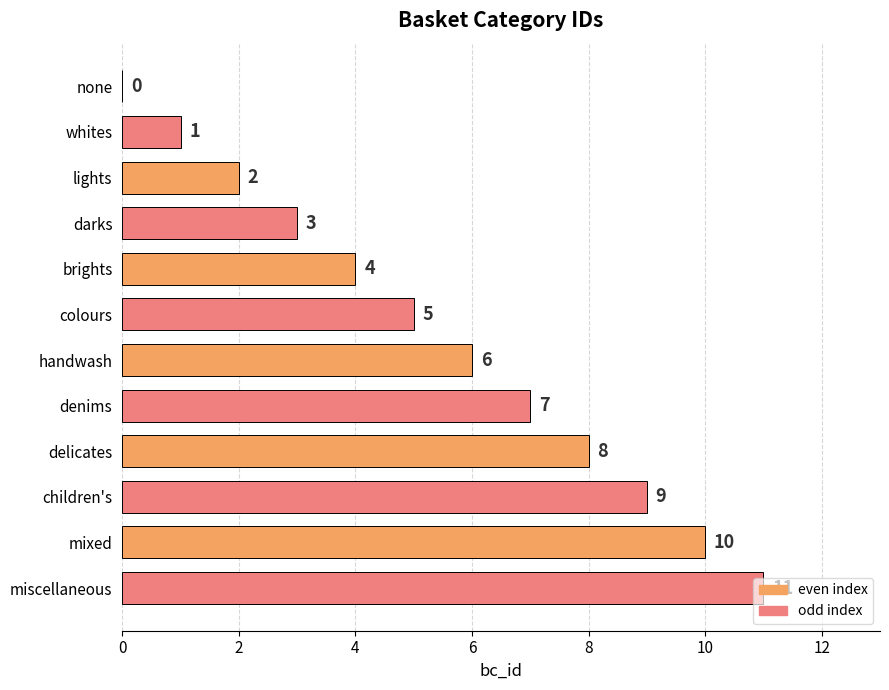

Which label corresponds to the largest value in the chart?

miscellaneous